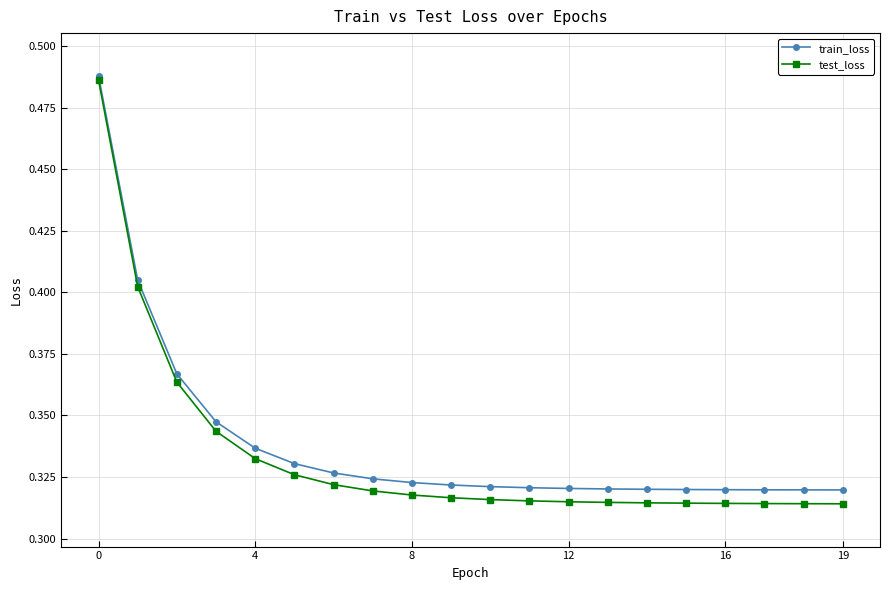

At how many categories does at least one series exceed 0?

20